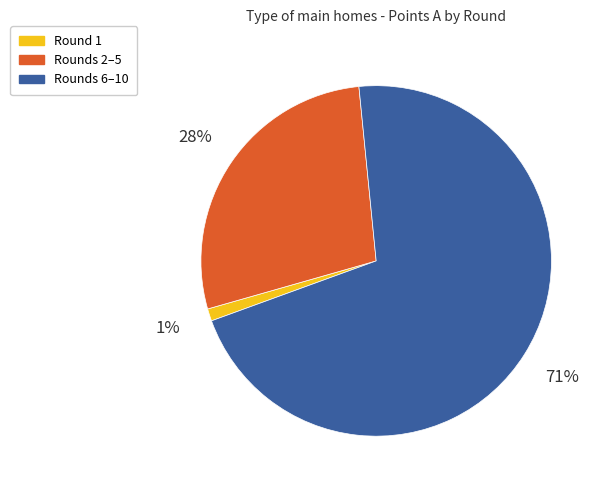

Does any single category account for the majority?

Yes